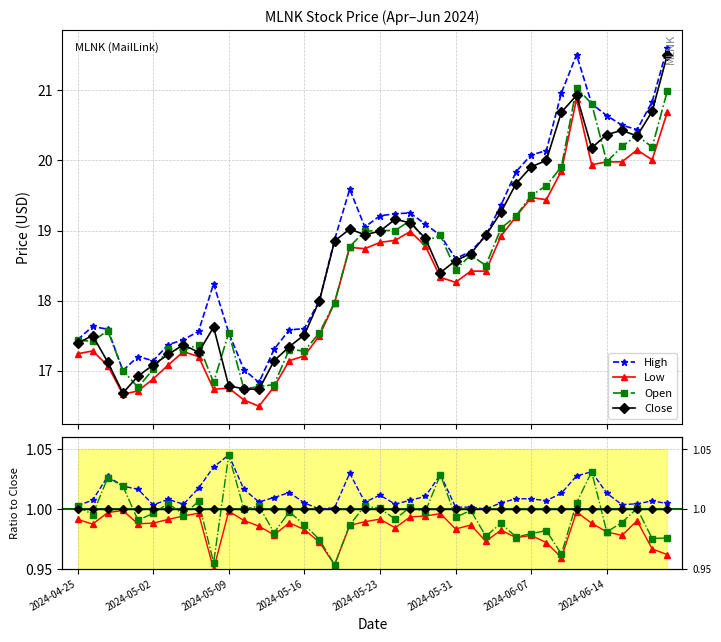

The Open series shows 1.8 at 33. True or false?

False